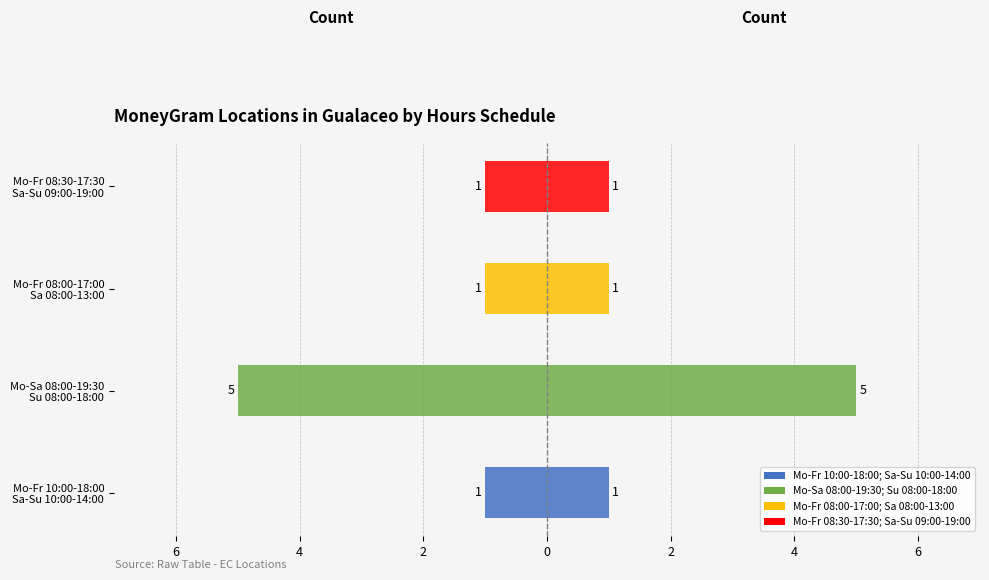

True or false: Locations (right) has a value of 0 at Mo-Fr 10:00-18:00 Sa-Su 10:00-14:00.

False